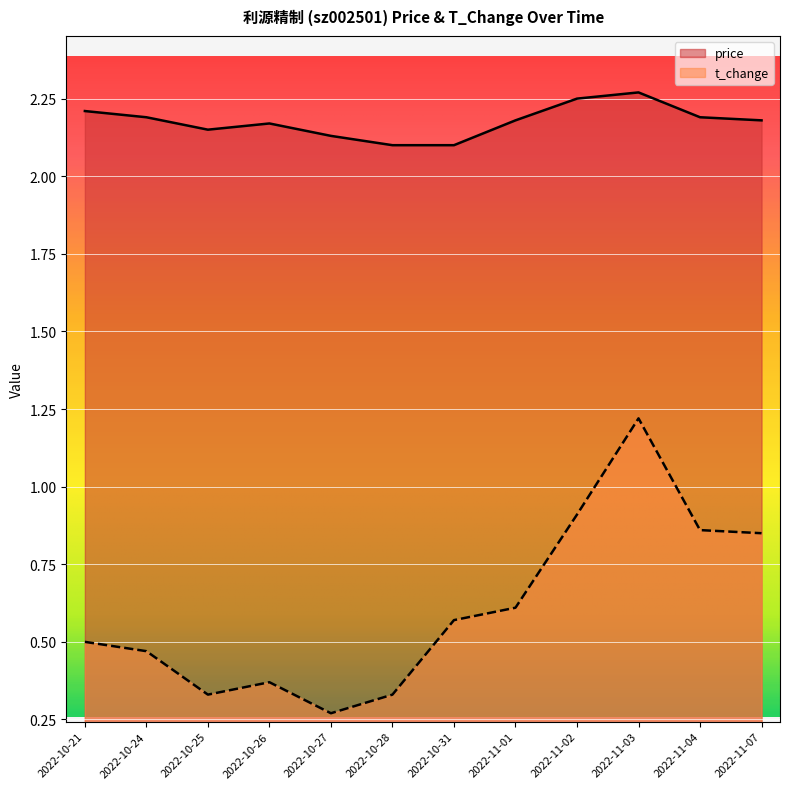

What is the difference between the second highest and second lowest values in the price series?

0.1